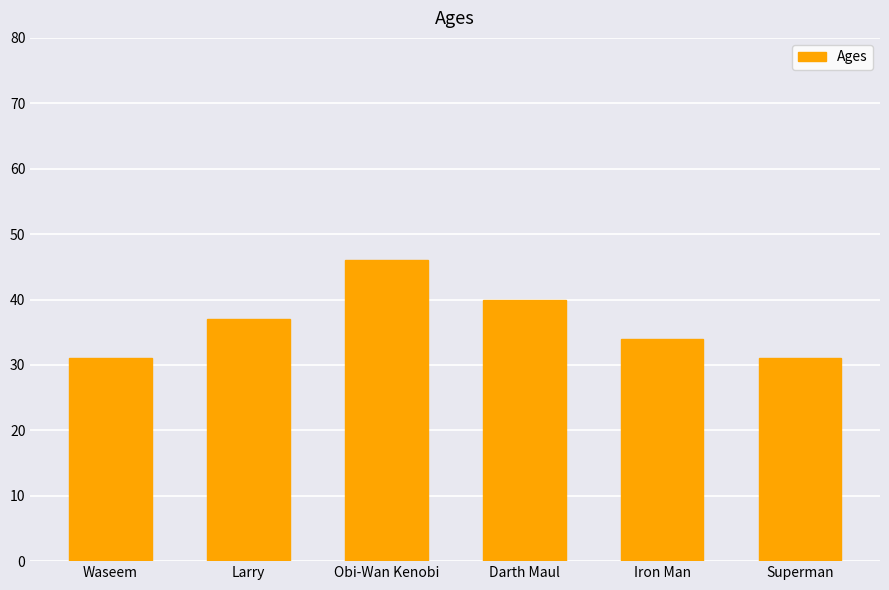

What is the greatest value displayed?

46